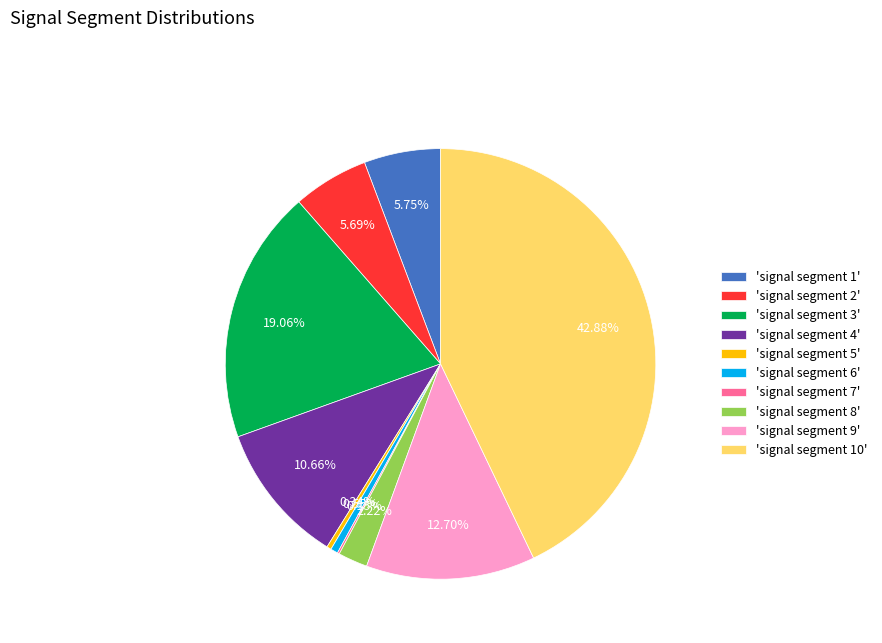

Do 'signal segment 1' and 'signal segment 6' together represent more than half of the pie?

No